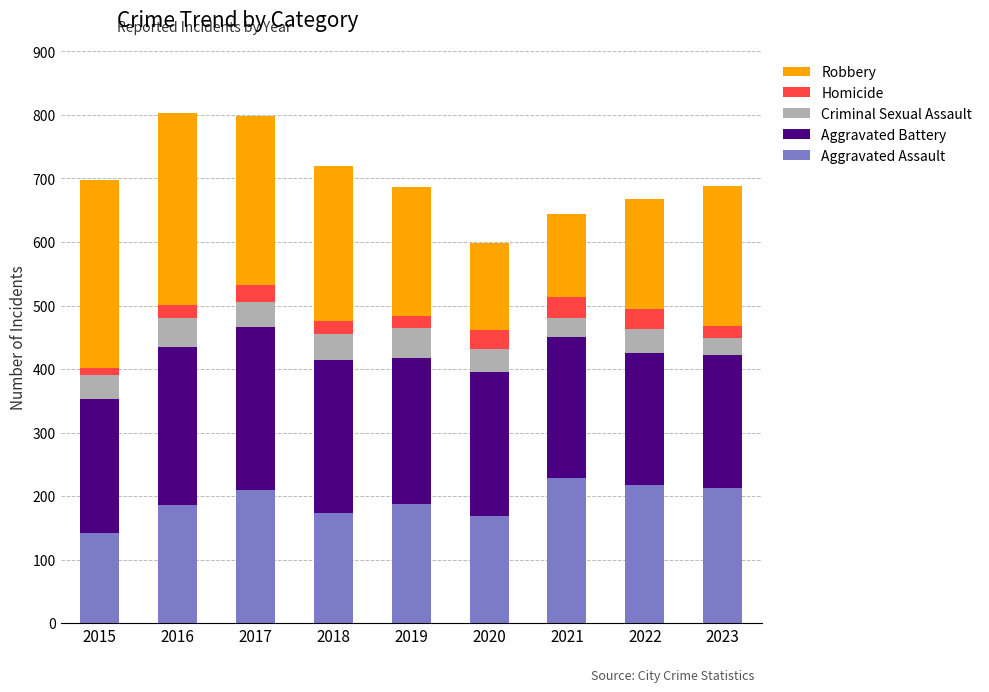

What is the minimum value for Aggravated Assault?

142